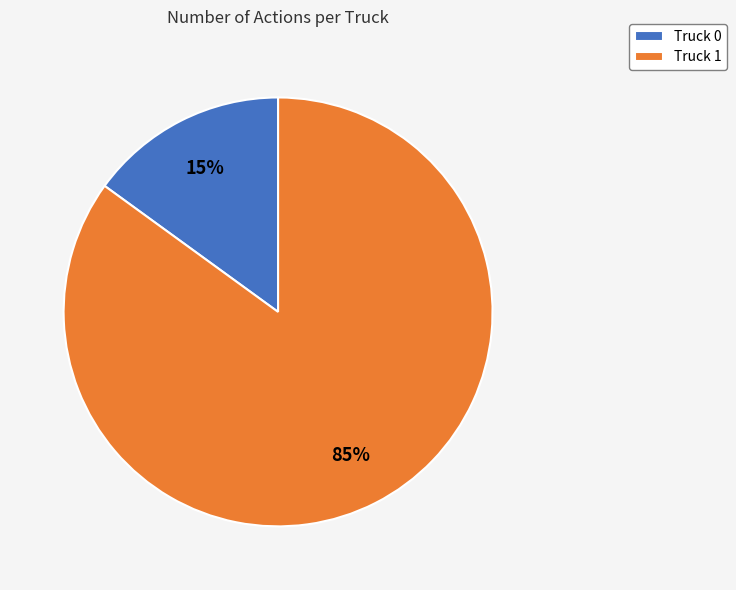

To the nearest percent, what percentage of the pie is Truck 0?

15%